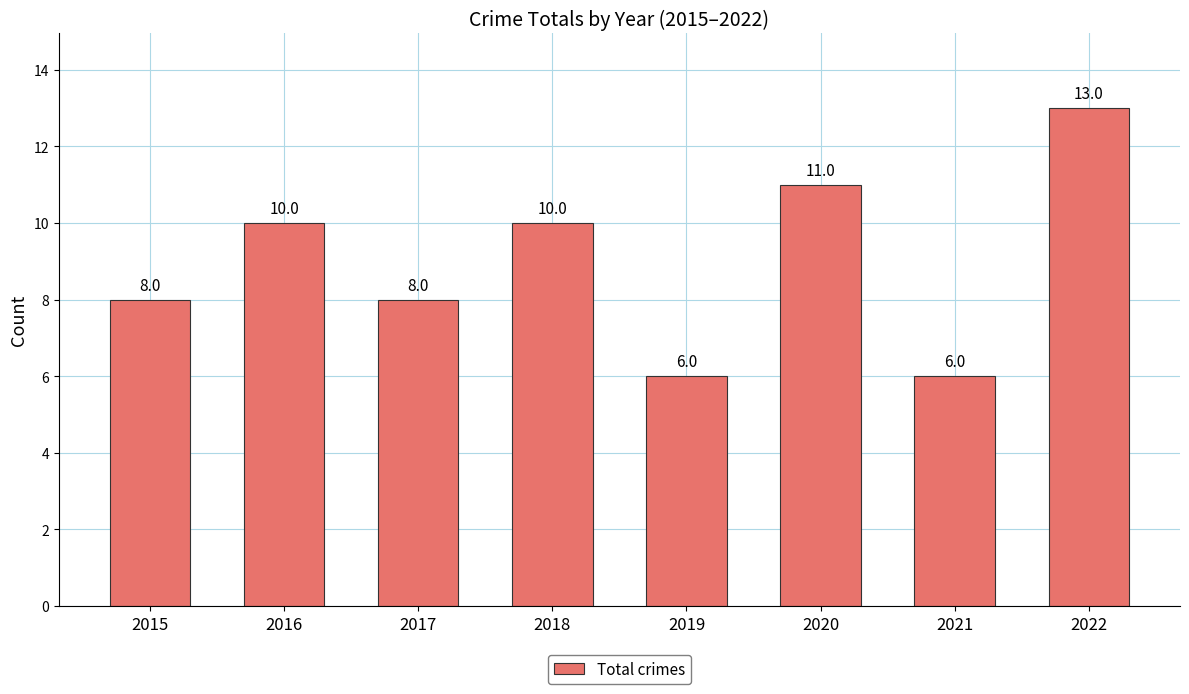

How many bars are there in total?

8